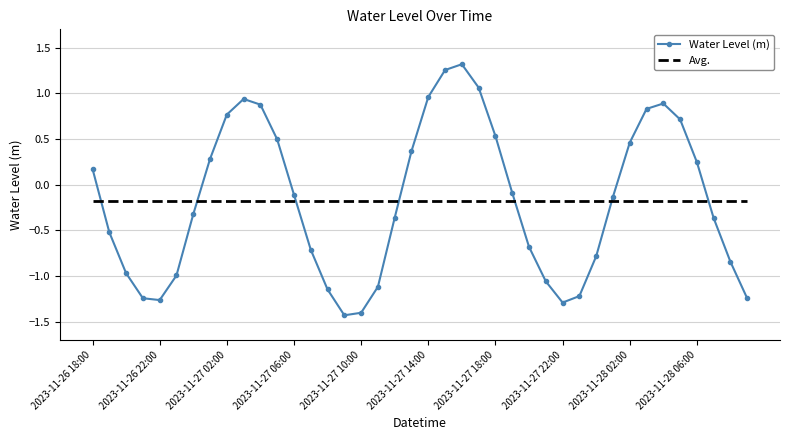

True or false: Water Level (m) has more than 1 points higher than both neighbors.

True